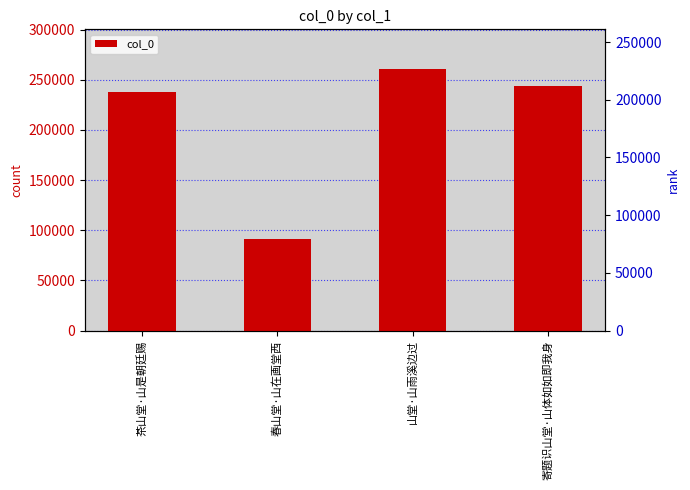

Does the chart contain any negative values?

No